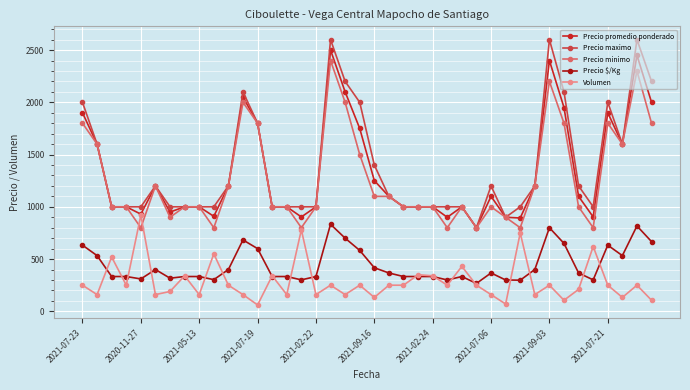

Which series has the largest range (max minus min)?

Precio maximo